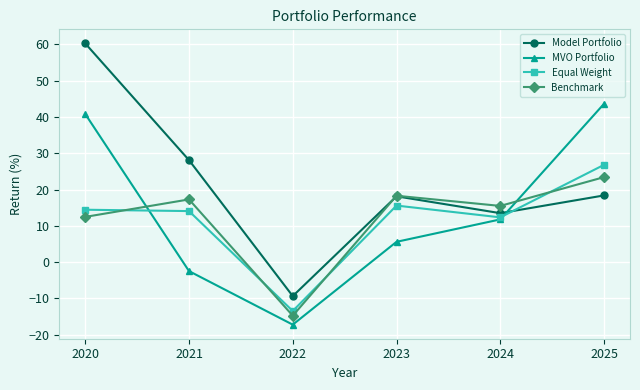

How many data points does each series have?

6